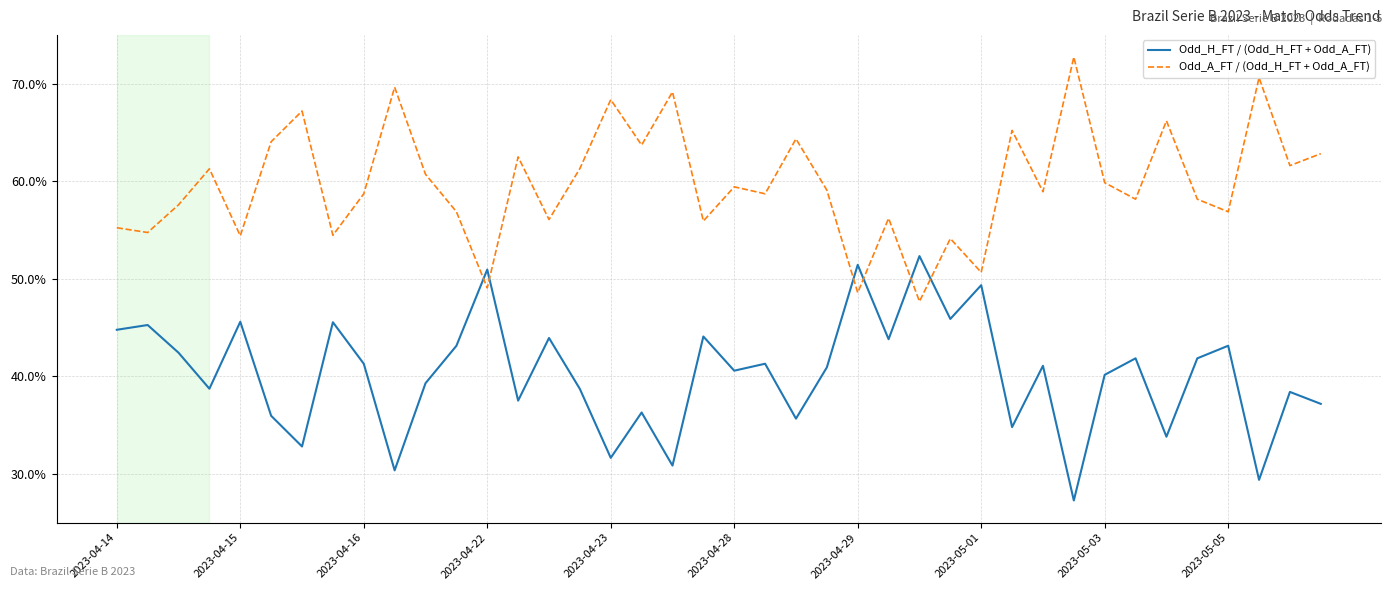

How many intersections are there between Odd_H_FT / (Odd_H_FT + Odd_A_FT) and Odd_A_FT / (Odd_H_FT + Odd_A_FT)?

6